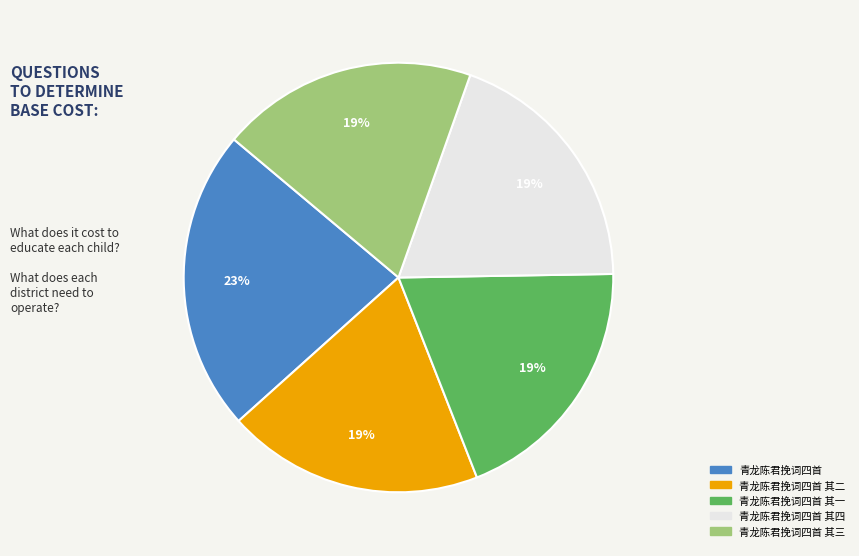

Does any single category account for the majority?

No